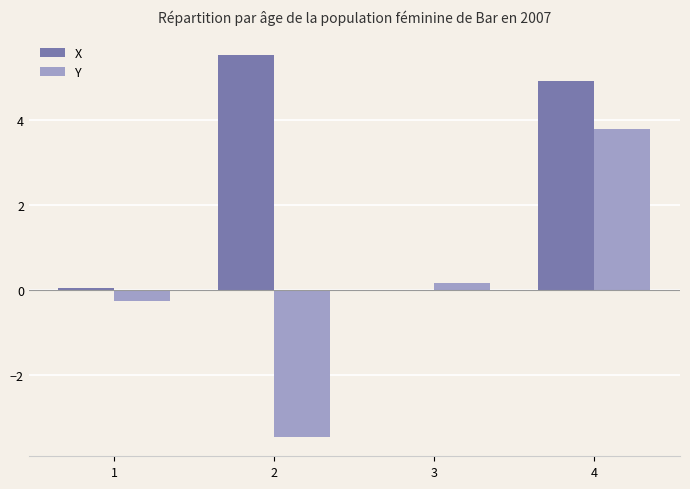

True or false: Y has a value of 0.2 at 3.

True